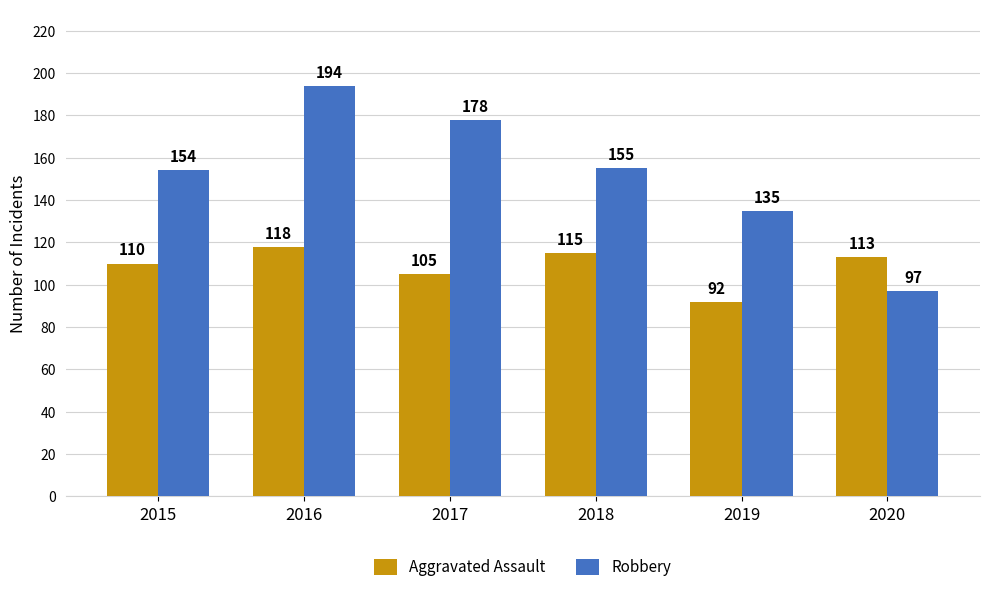

The Robbery series shows 144 at 2020. True or false?

False